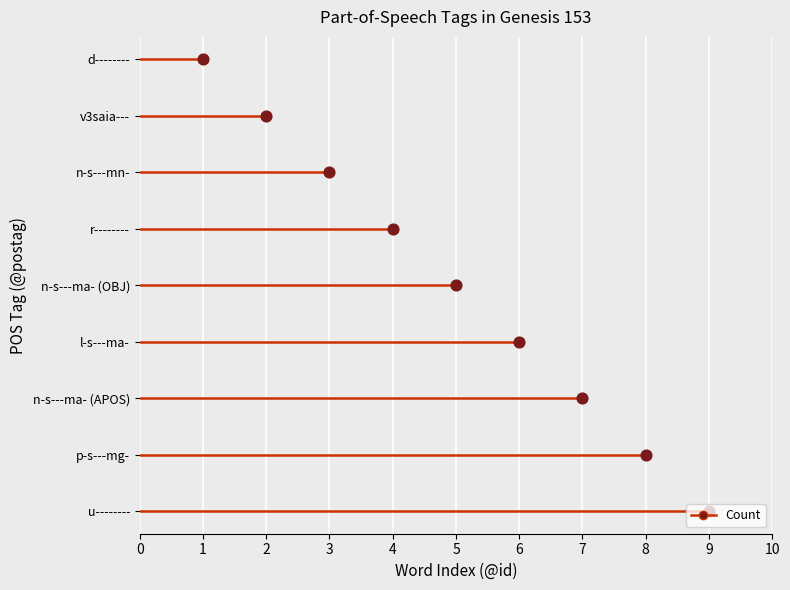

What is the change in value from 9 to 4?

+5